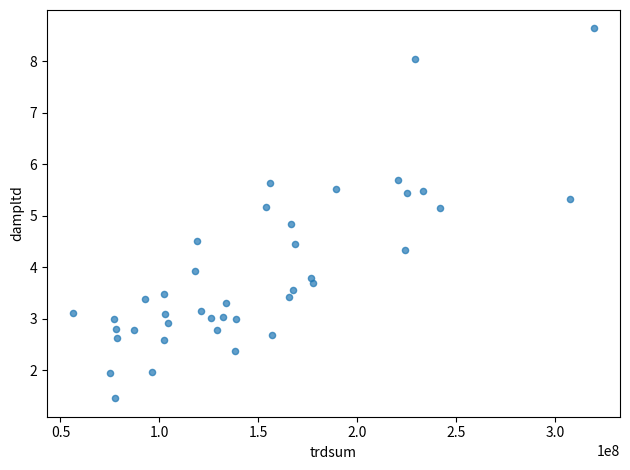

What is the range of Y values (max minus min)?

7.2